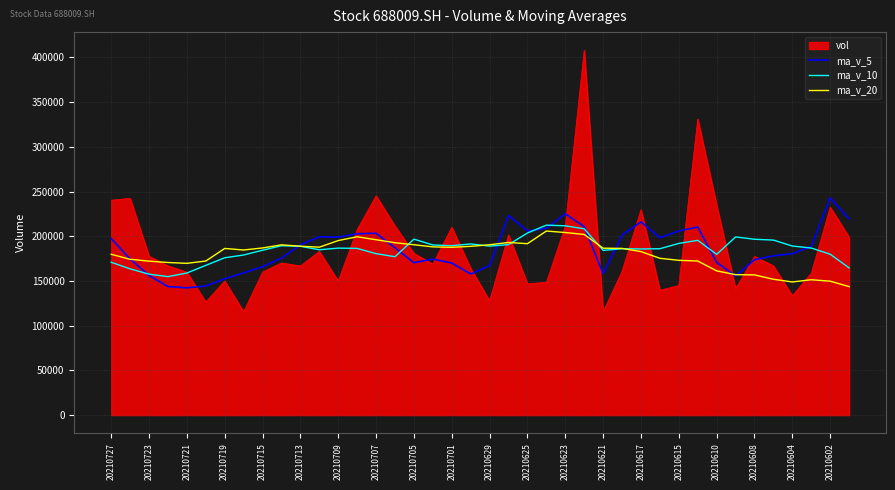

Which series has the widest spread of values?

vol